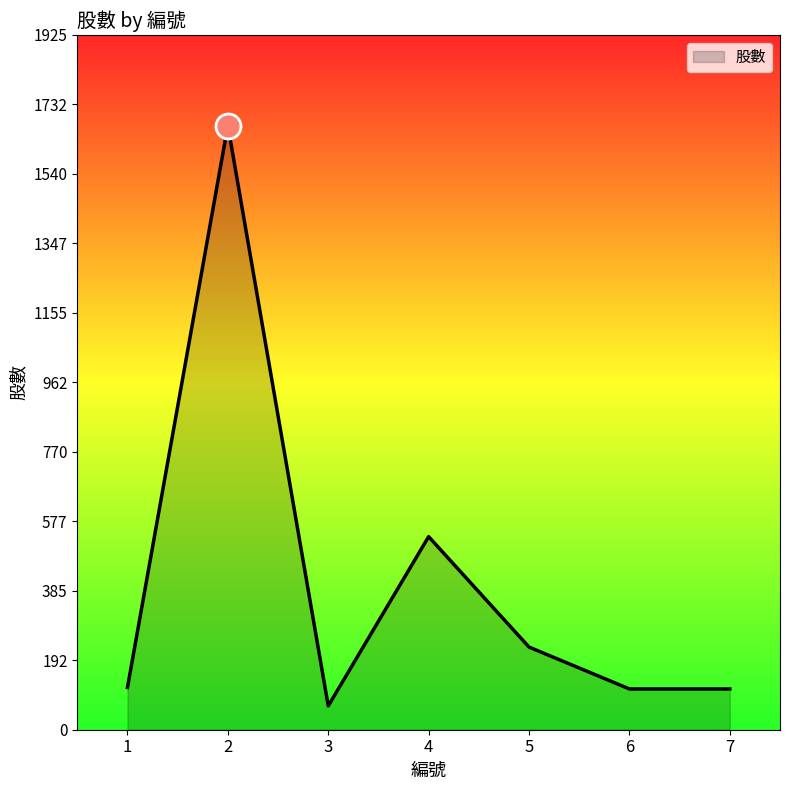

How many distinct data groups are displayed?

1